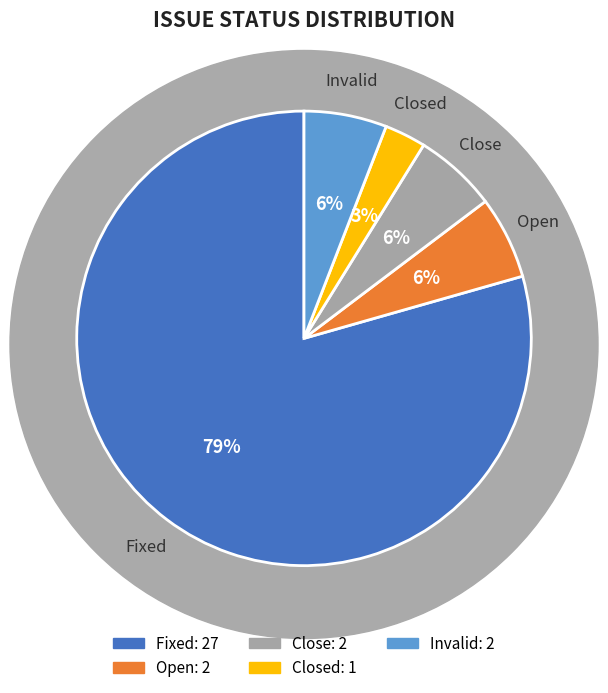

How many segments does this pie chart have?

5